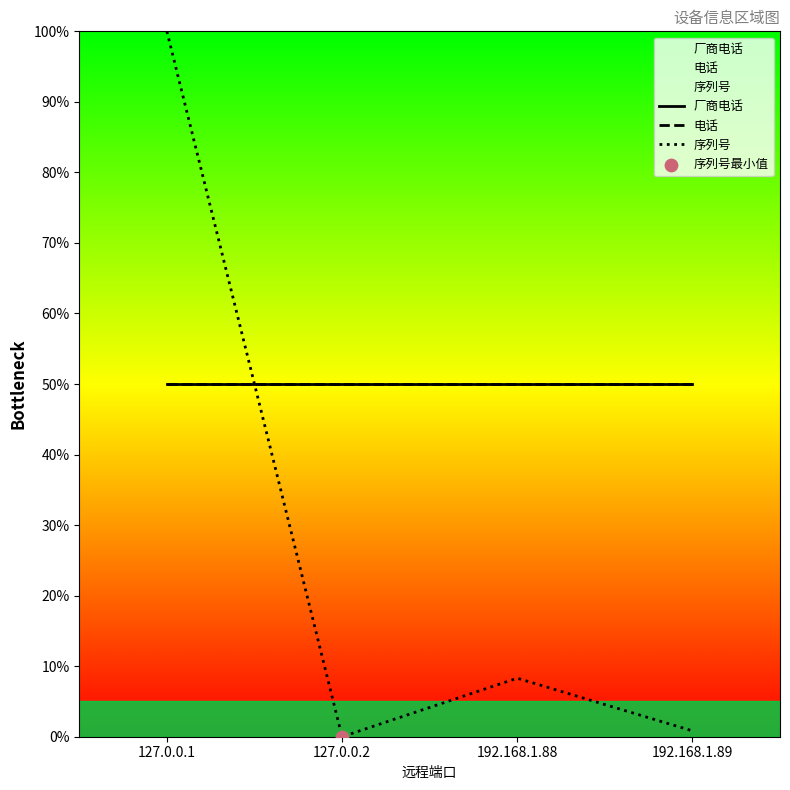

At how many categories does at least one series exceed 75?

1